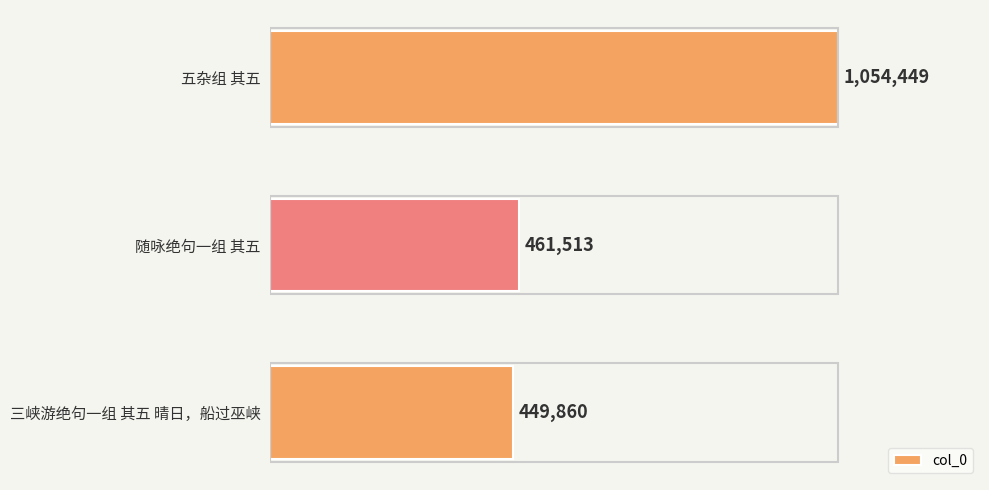

Reading top to bottom, list all the values displayed in this chart.

1054449	461513	449860